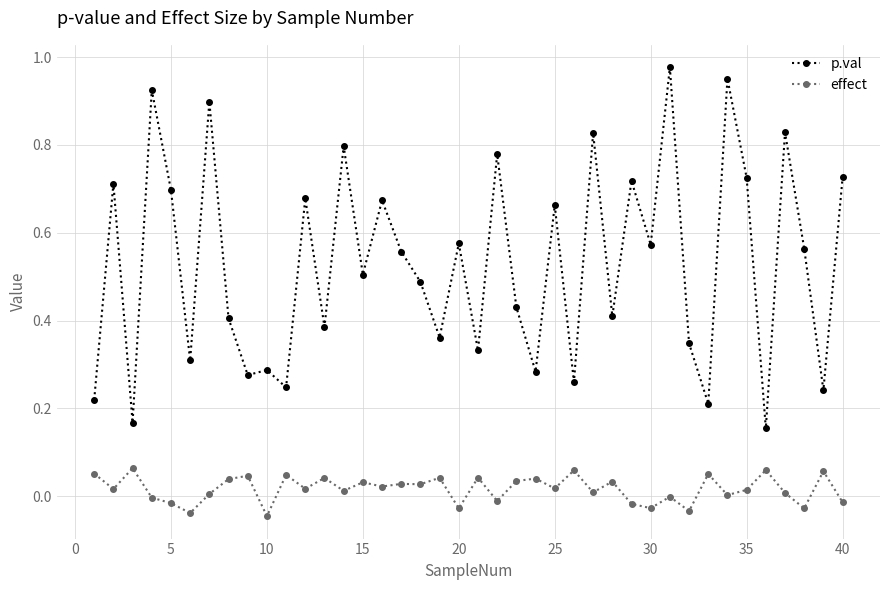

Which series has the largest total across all categories?

p.val